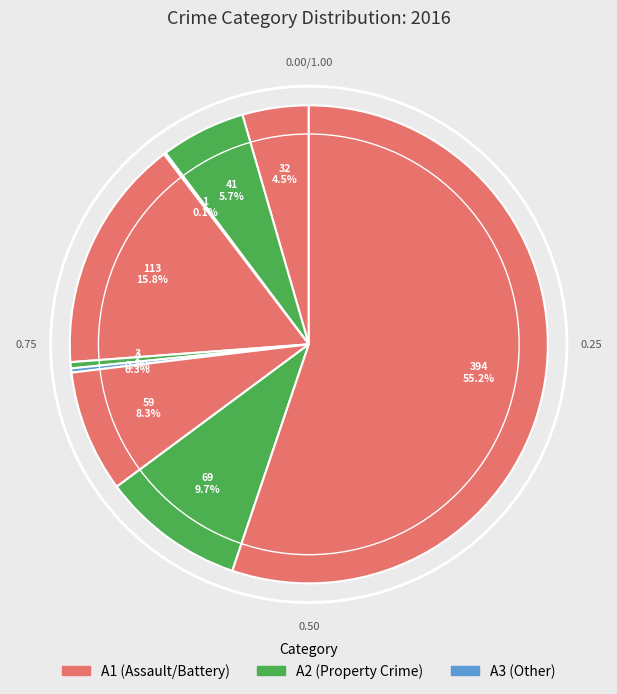

Does any single category account for the majority?

Yes